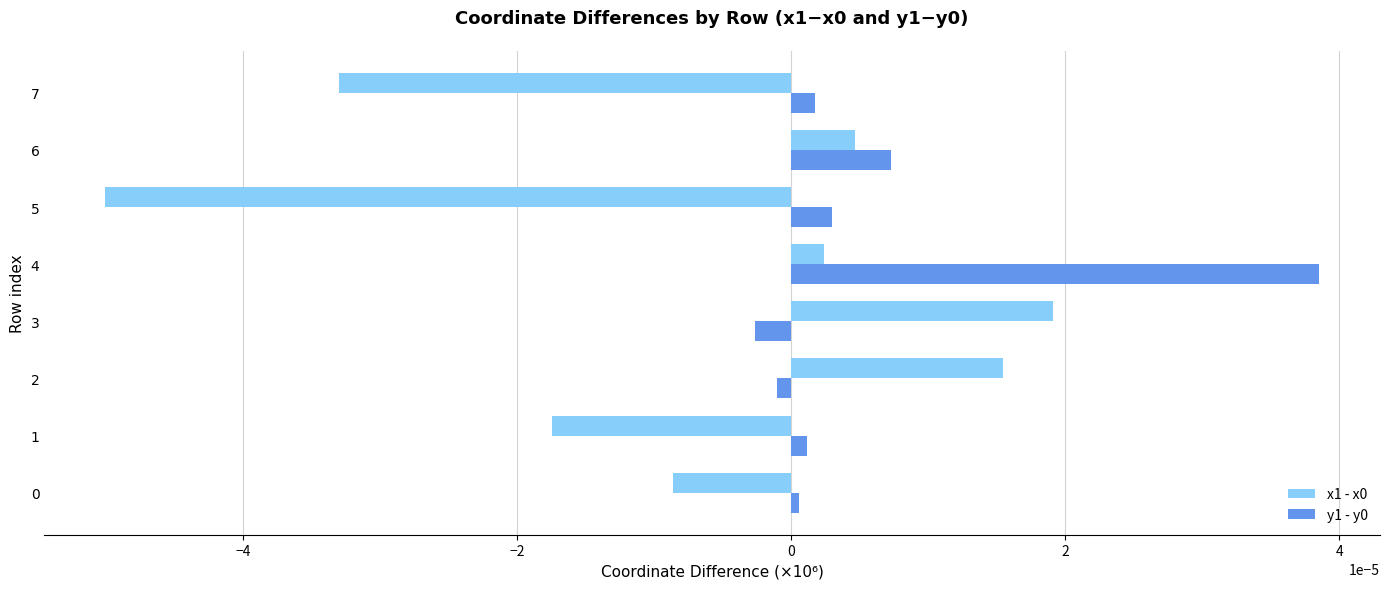

Which label corresponds to the largest value in the chart?

4